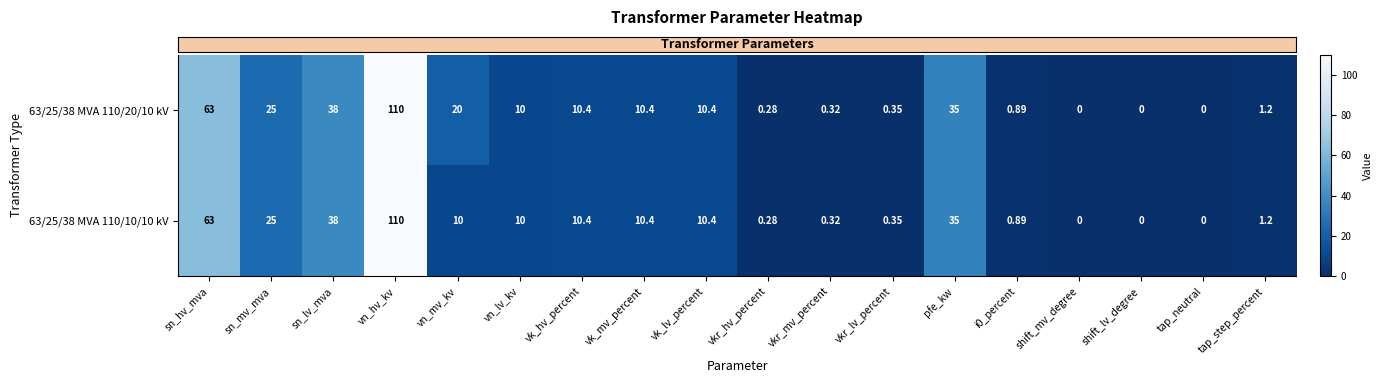

Where is 63/25/38 MVA 110/10/10 kV nearest to the value 55?

sn_hv_mva